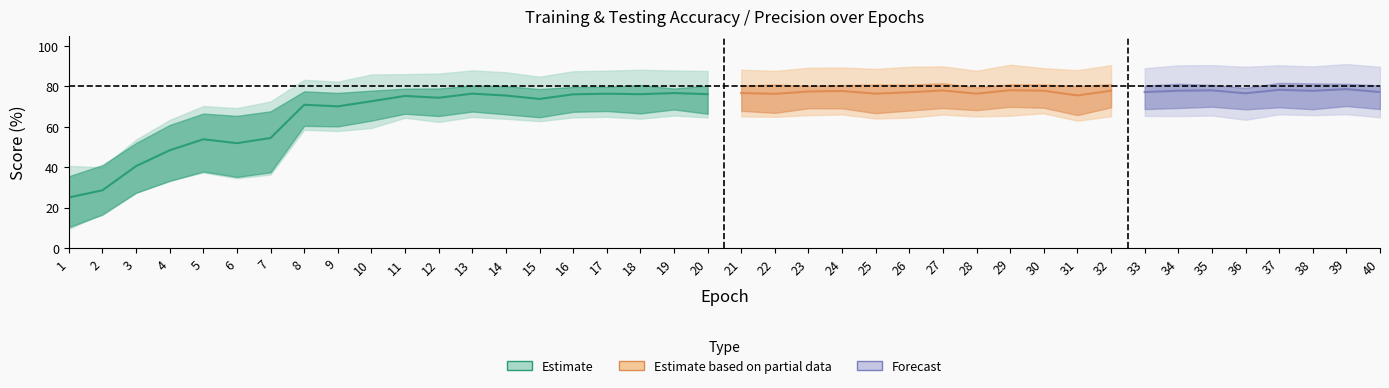

How many data points in Training Accuracy are above 87?

27